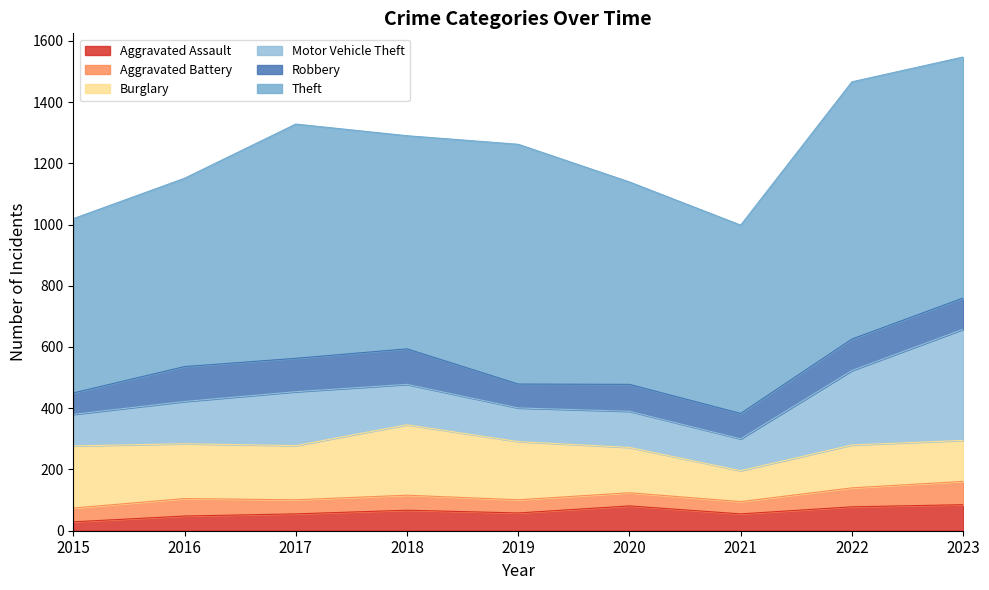

How many lines are shown in the chart?

6